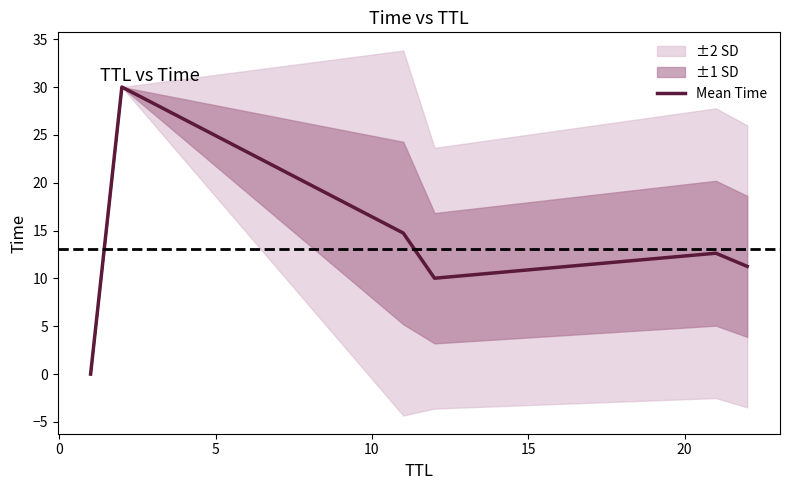

What is the highest value of the Mean Time series?

30.0